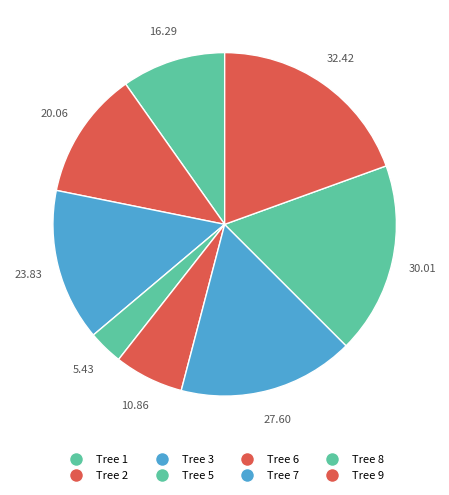

How many segments does this pie chart have?

8